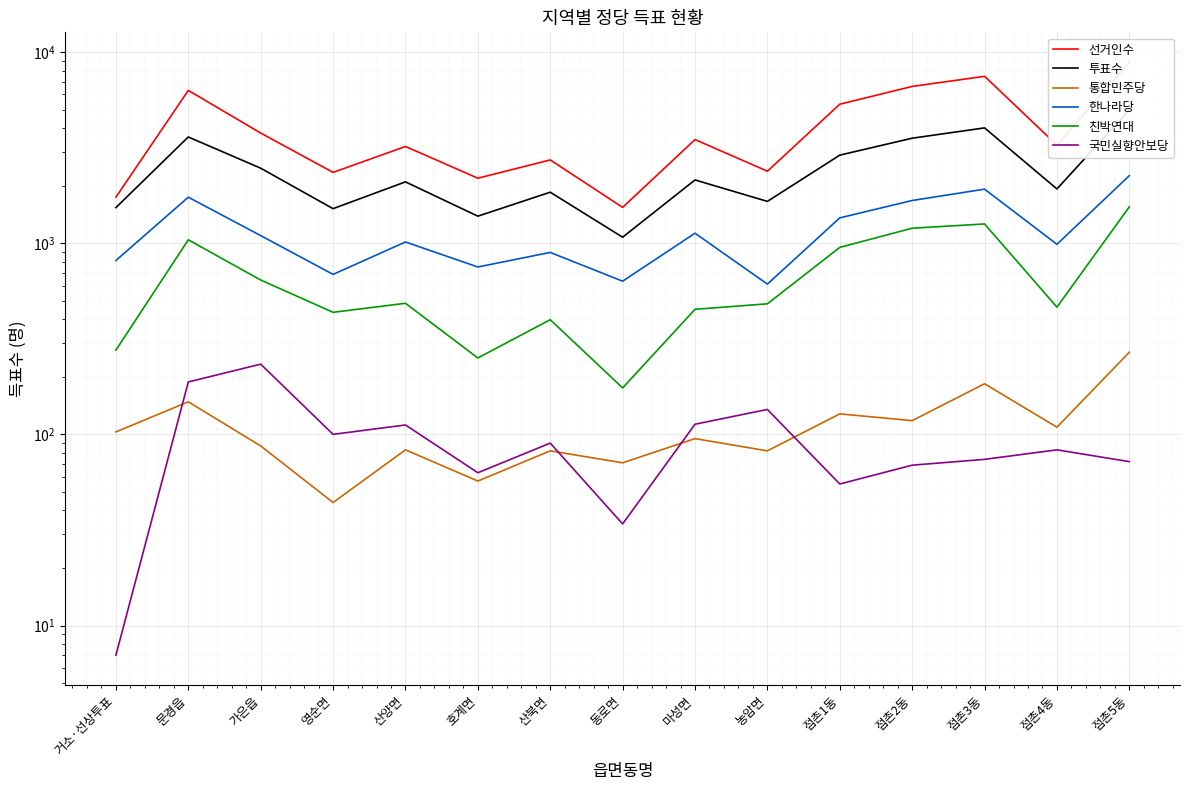

Count the number of categories in the chart.

15